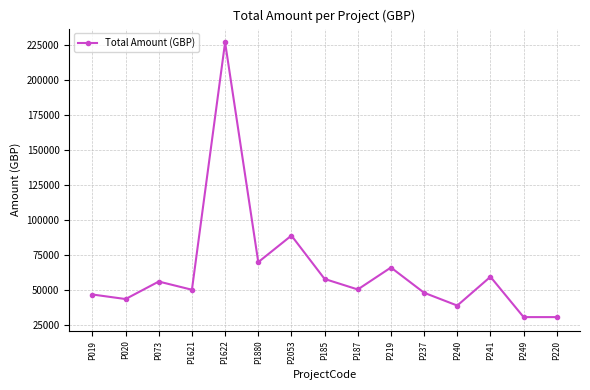

What is the label of the 14th point from the right?

P020